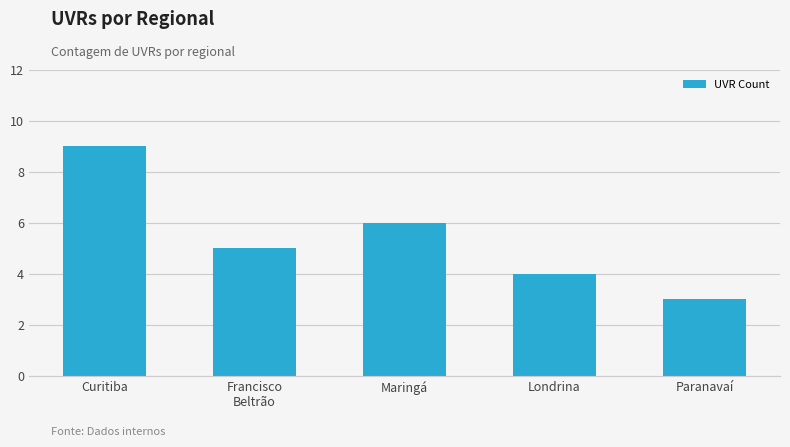

Are the bars horizontal?

No